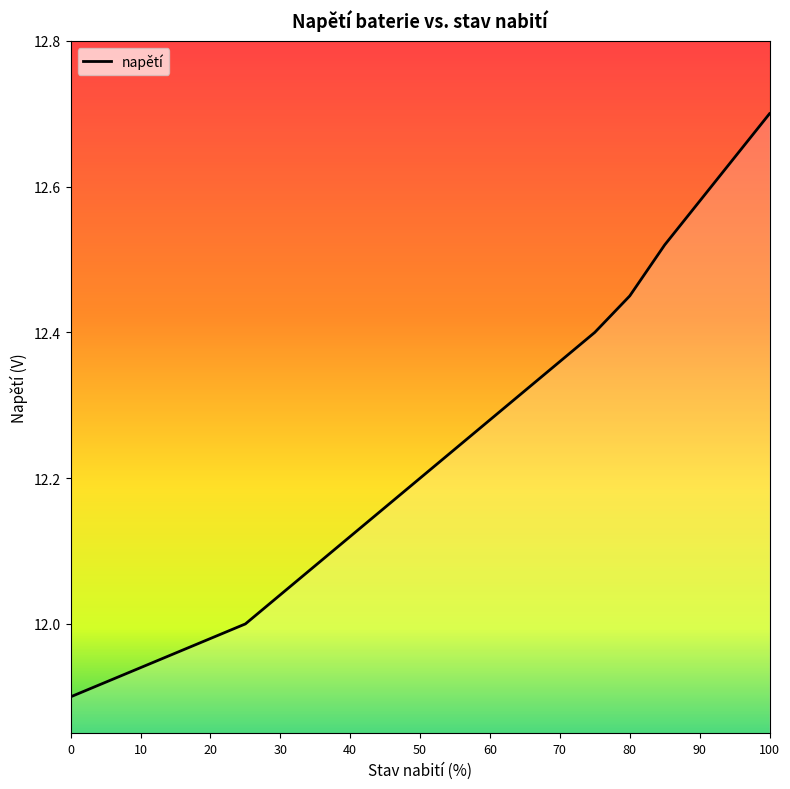

What is the maximum value shown in the chart?

12.7